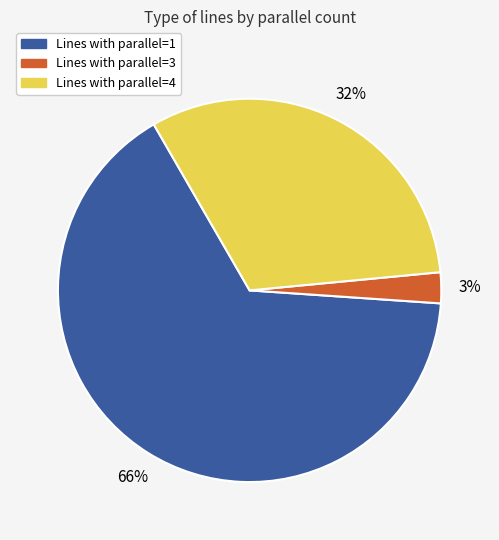

To the nearest percent, what is the average slice percentage?

33%